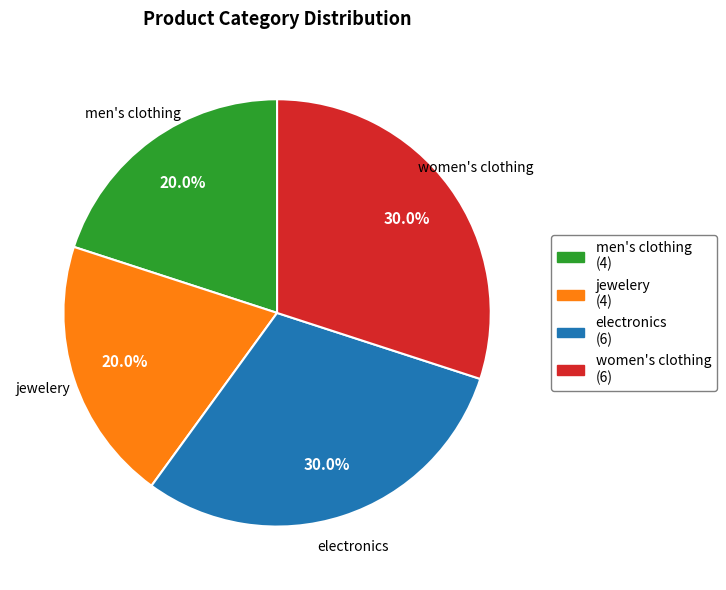

What percentage do men's clothing and jewelery together represent?

40.0%